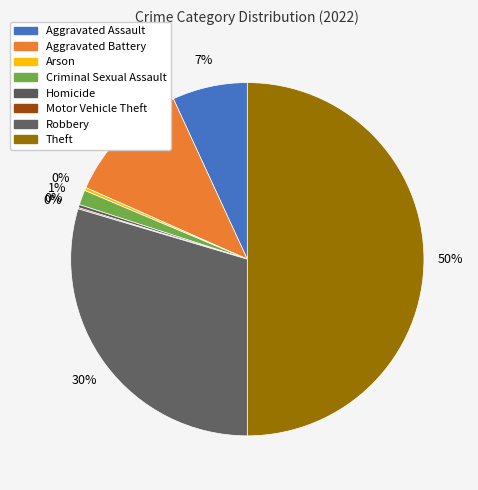

What percentage is the Criminal Sexual Assault slice, to the nearest percent?

1%